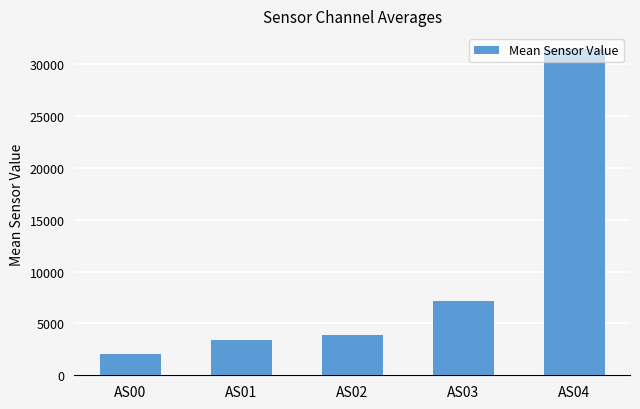

Where is the data nearest to the value 16722?

AS03